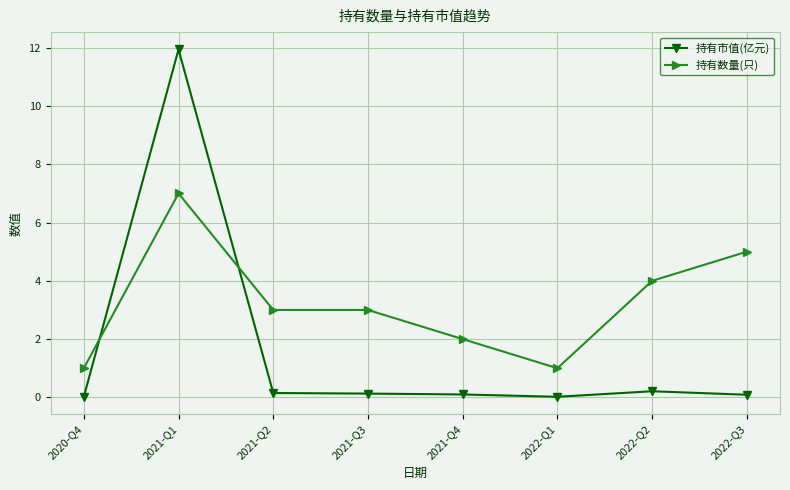

What is the greatest value displayed?

11.9